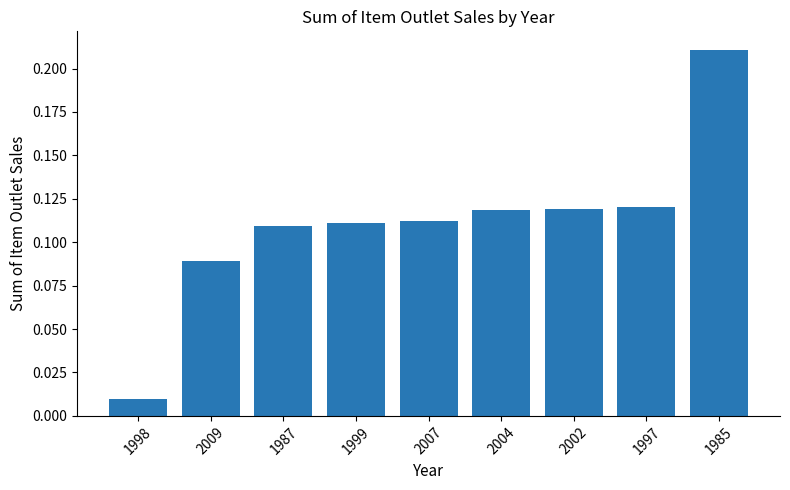

Is it true that the value at 1985 is 0.3?

False